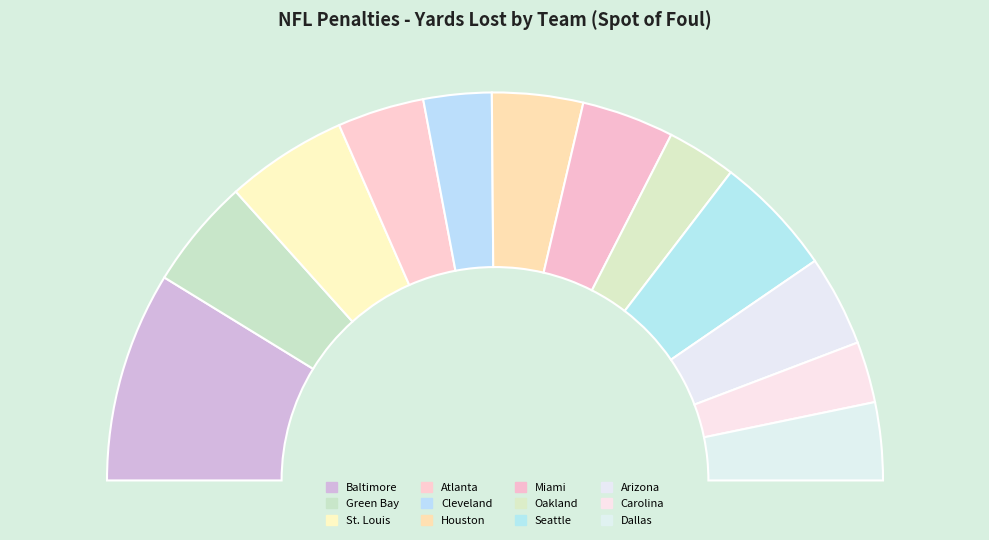

What percentage is the Oakland slice, to the nearest percent?

6%